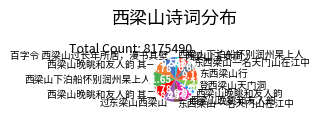

To the nearest percent, what is the average slice percentage?

8%